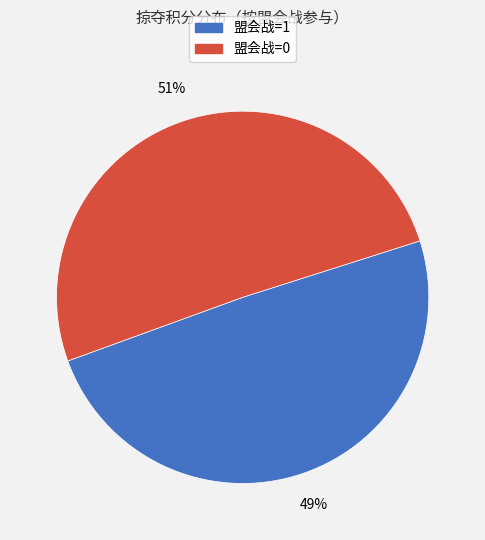

Is it true that 盟会战=0 is 51% of the pie?

True